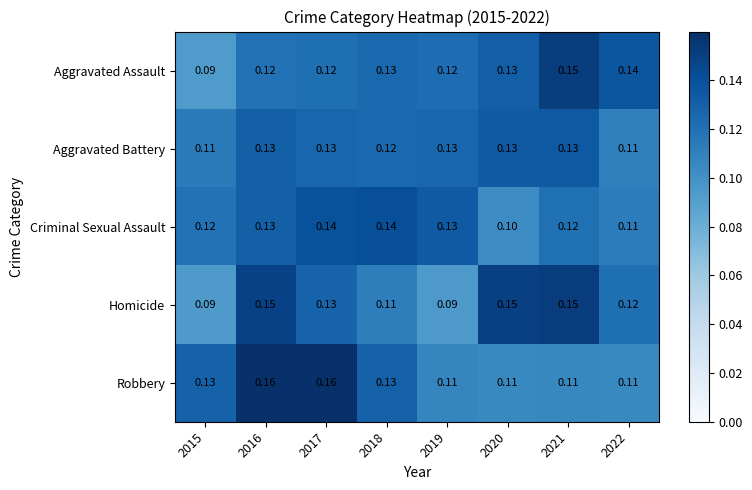

Which series has the largest total across all categories?

Robbery